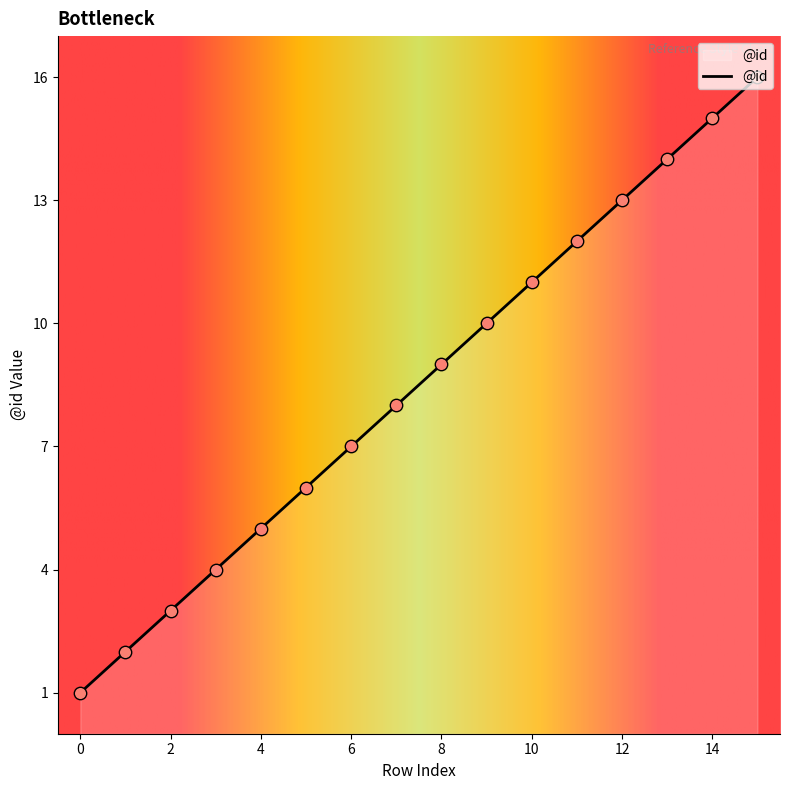

What is the maximum value shown in the chart?

16